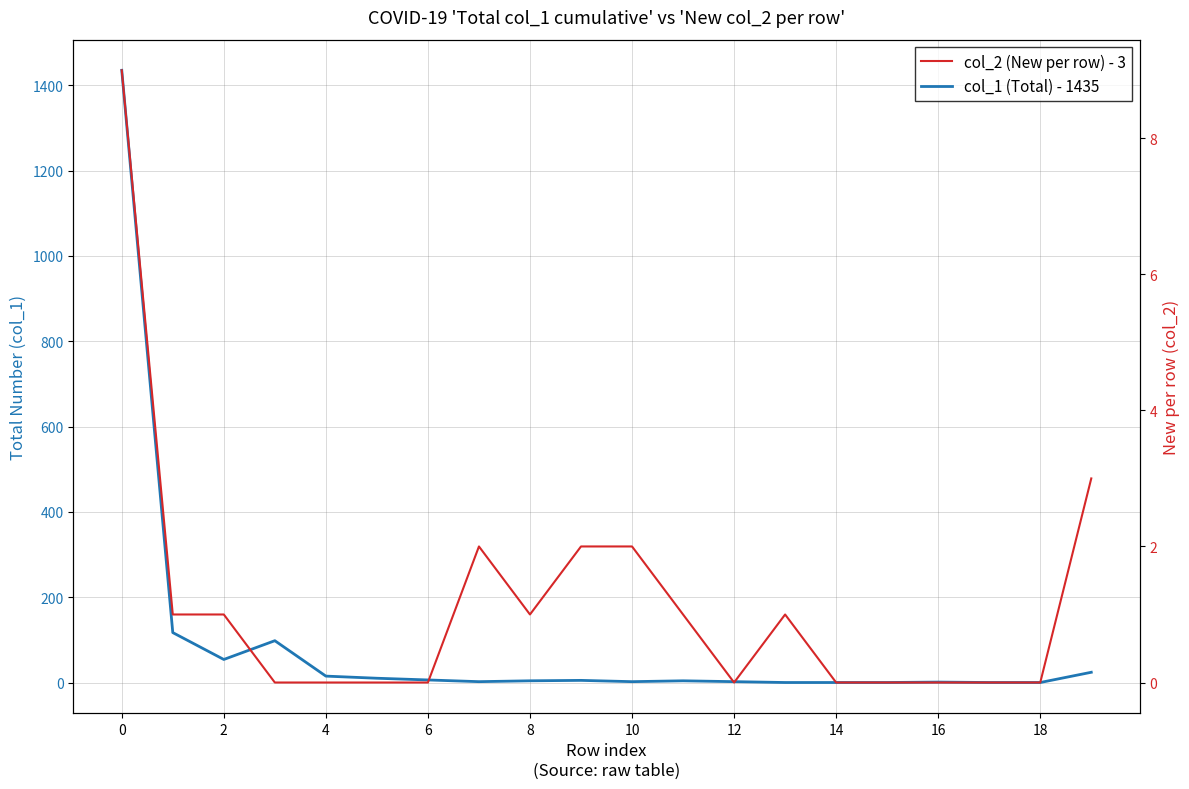

Rank the series by their average value, from lowest to highest.

col_2 (New per row) - 3, col_1 (Total) - 1435